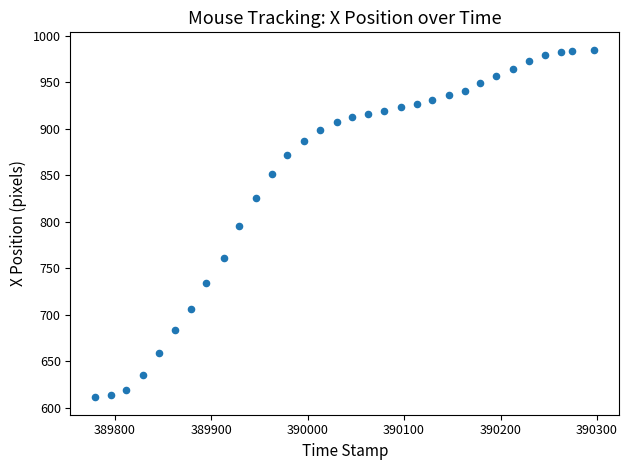

What is the range of X values (max minus min)?

517